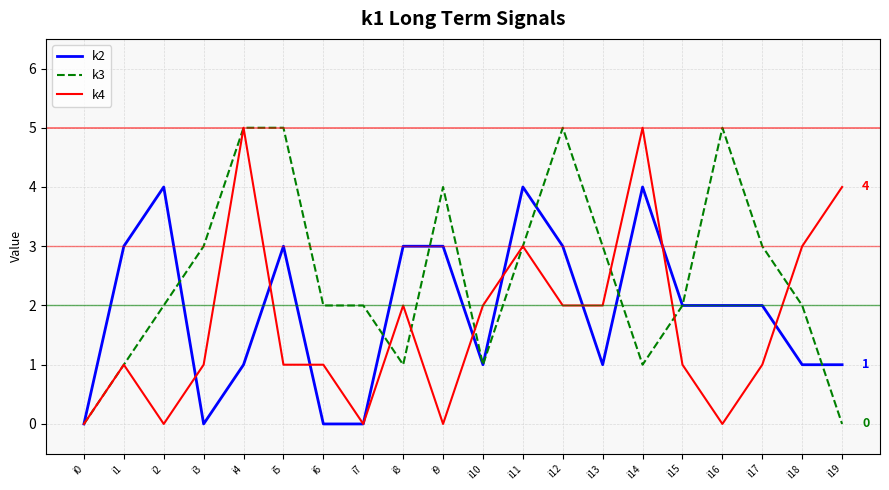

How many series are shown in this chart?

3